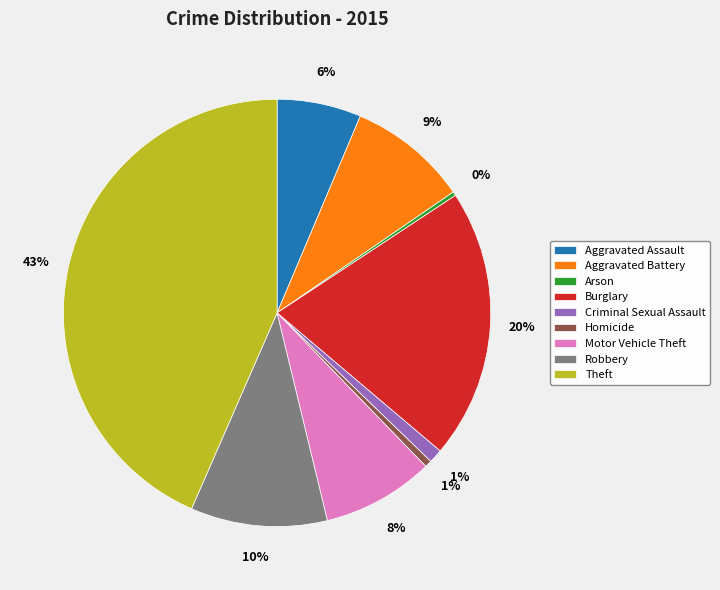

Is Aggravated Assault the majority of the pie?

No